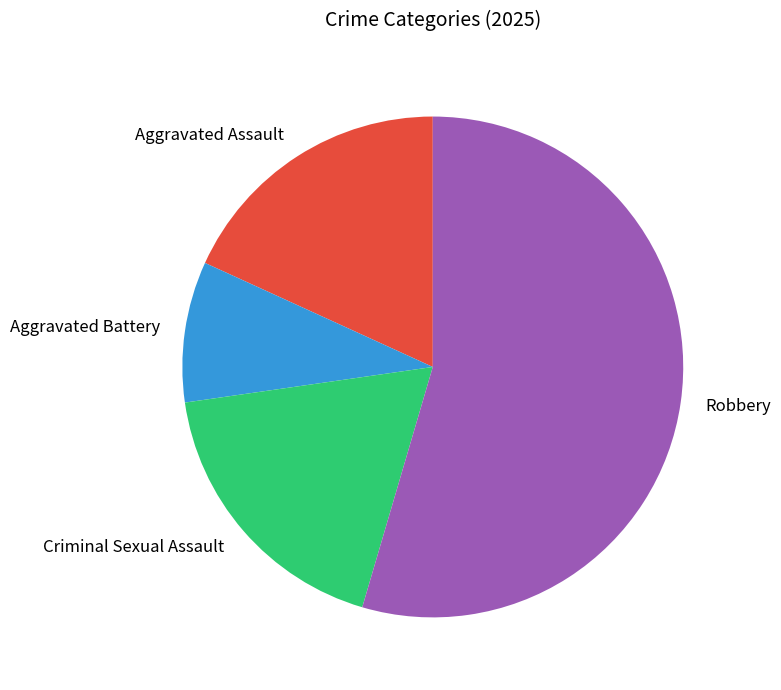

Which category has the smallest portion of the pie?

Aggravated Battery